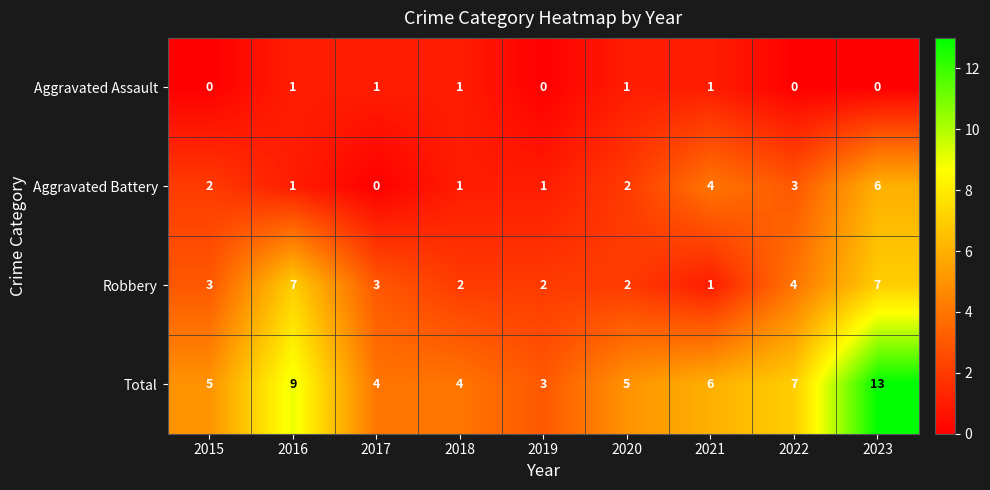

Is it true that Robbery equals 2 at 2020?

True